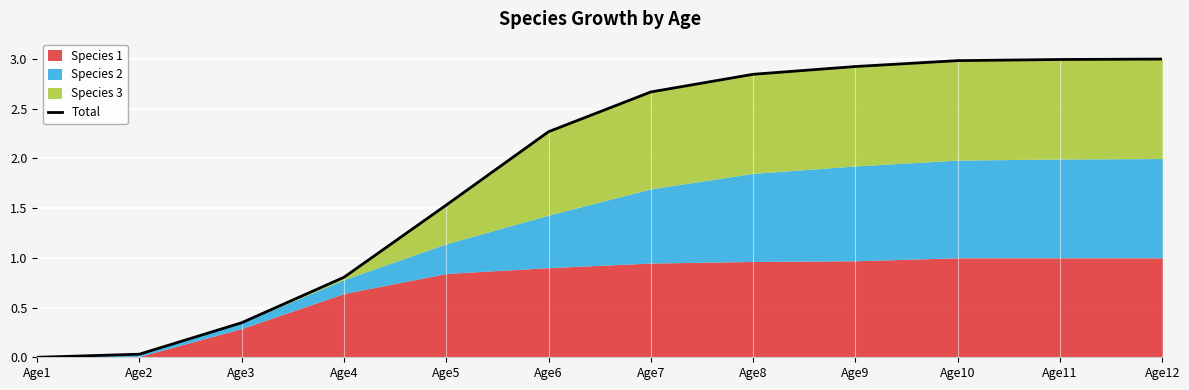

Is it true that the value at Age11 is 3.0?

True